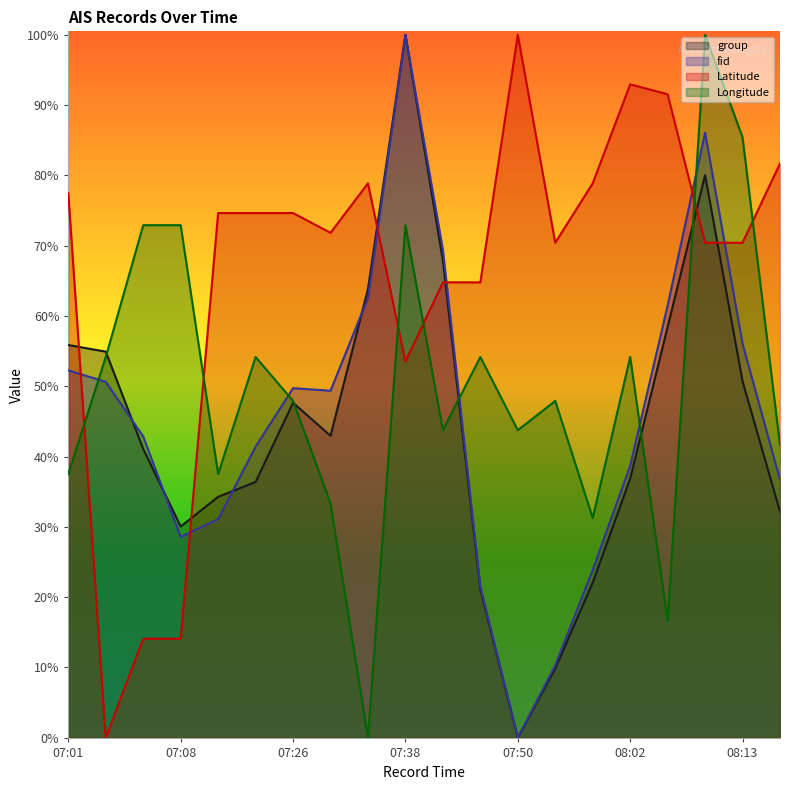

How many lines are shown in the chart?

4